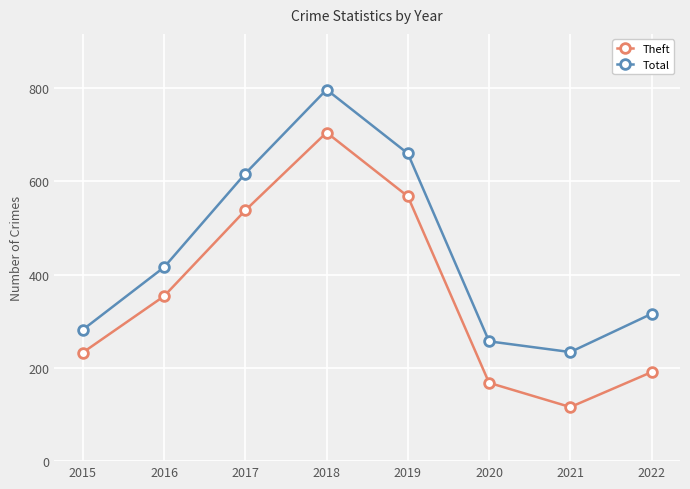

Is it true that Total equals 401 at 2020?

False